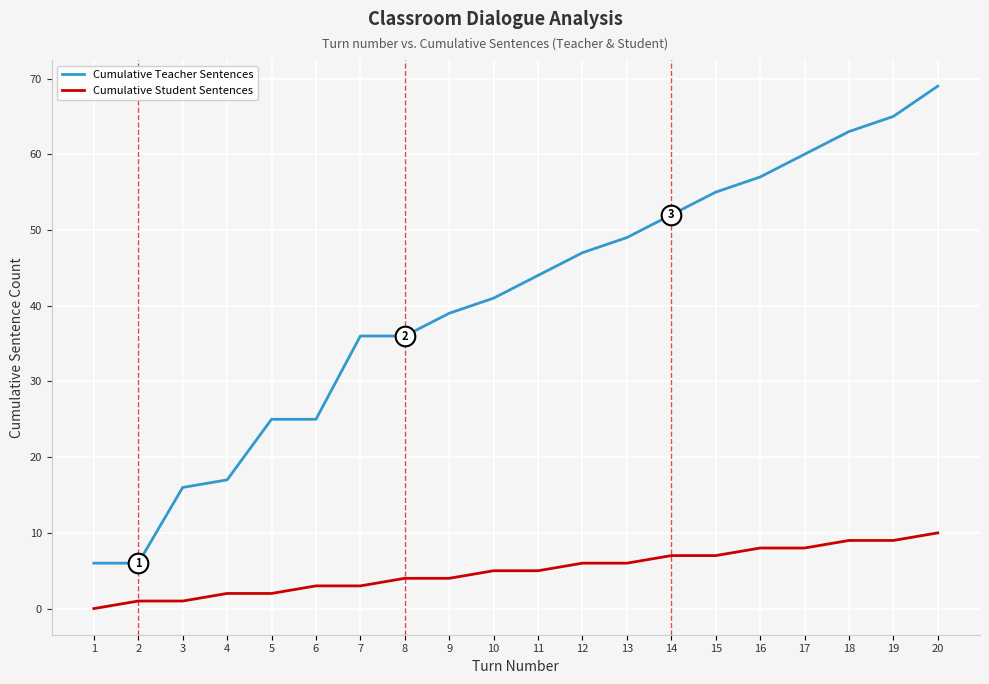

What are all the series names shown in the legend?

Cumulative Teacher Sentences, Cumulative Student Sentences